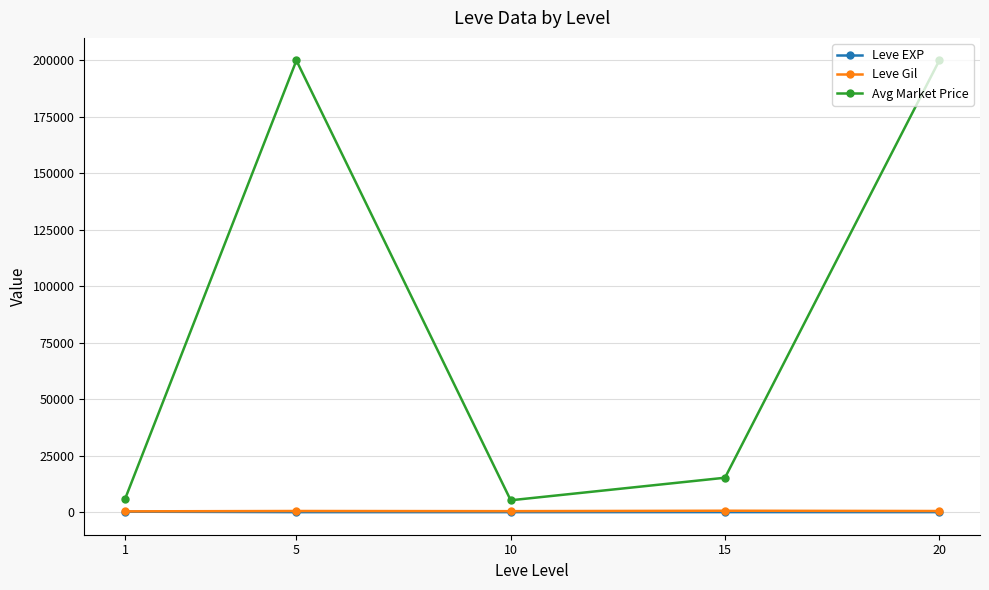

The Avg Market Price series shows 200000.0 at 20. True or false?

True